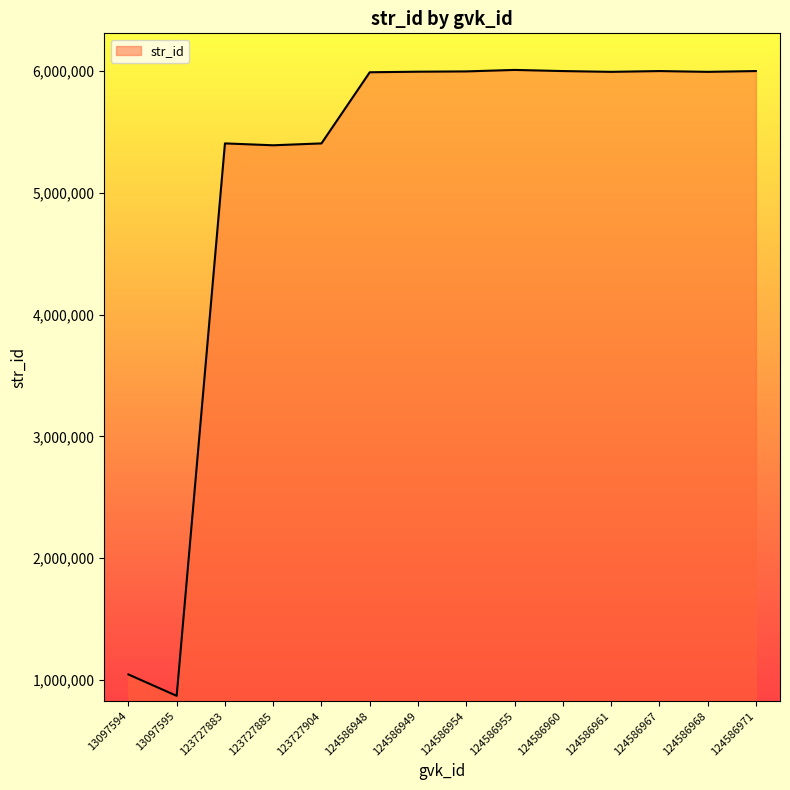

Where is the data nearest to the value 3439014?

123727885